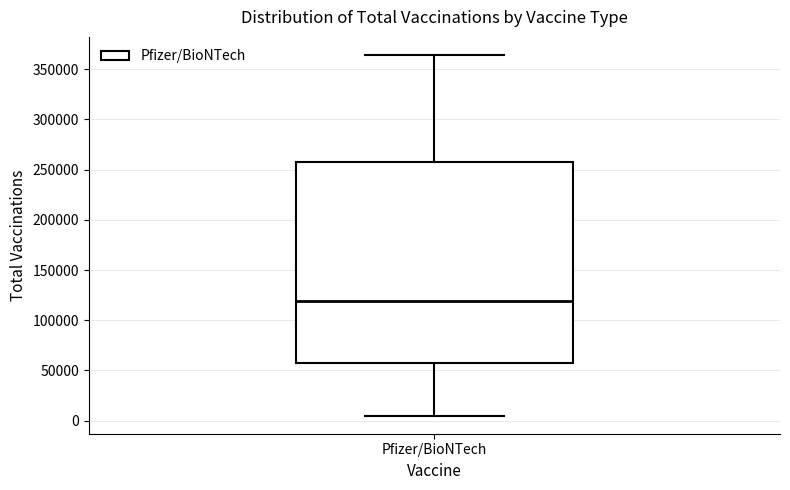

Read this box plot against the y-axis: the position of the median line, the range covered by the box, and the ends of both whiskers. The values are not printed on the chart, so give them approximately, as read against the axis.

median 120000, box 60000 to 260000, whiskers 5000 to 365000